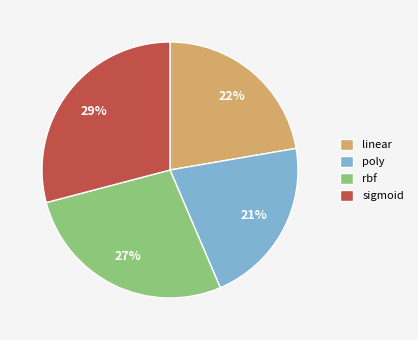

Which category has the biggest portion of the pie?

sigmoid